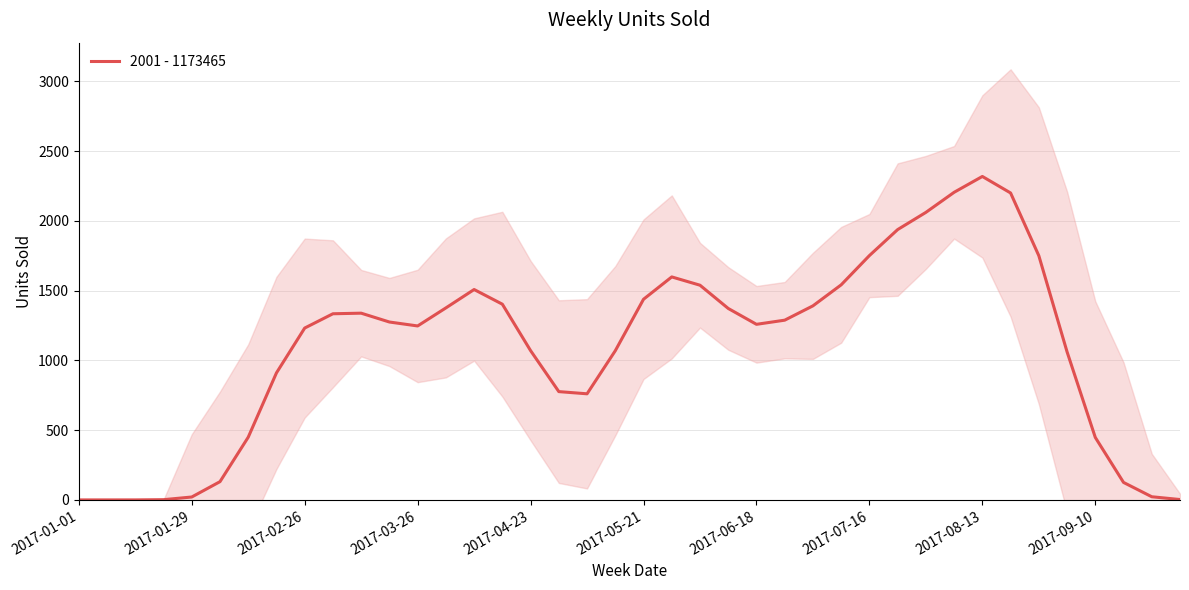

What is the difference between the values at 16 and 21?

528.0